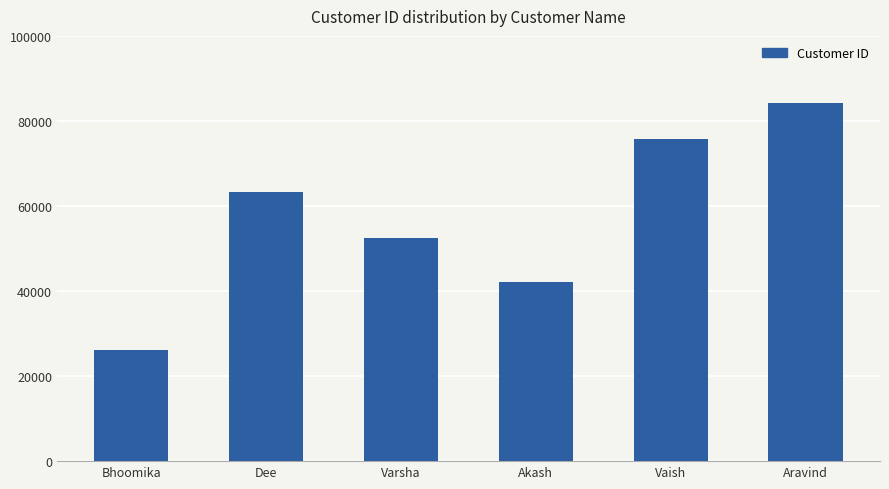

How many values are between 42078 and 75783?

4